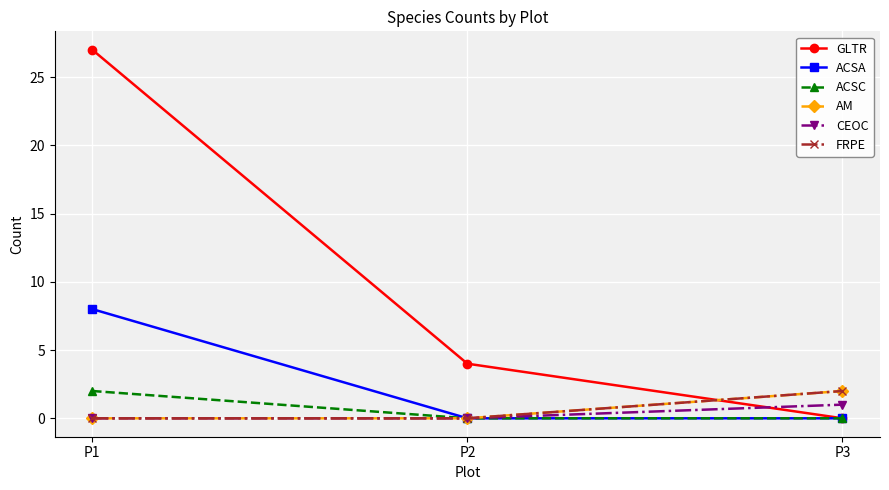

What is the difference between the highest and lowest values at P1?

27